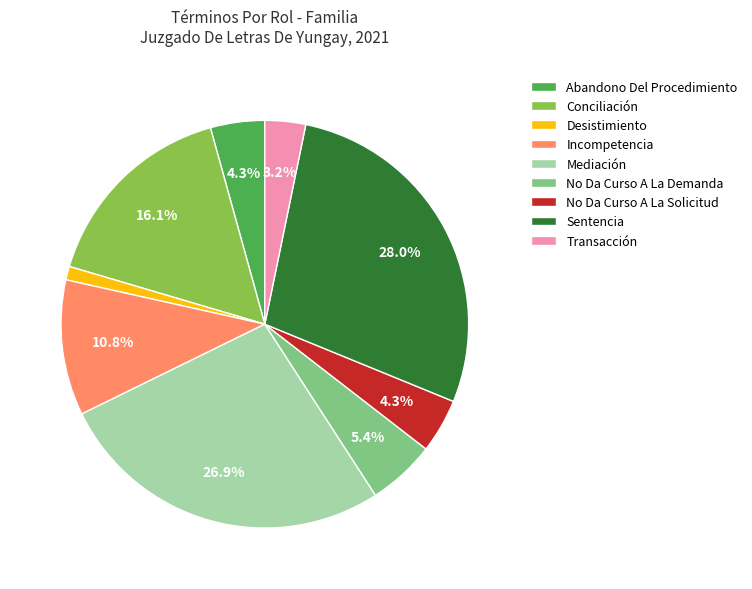

Is it true that Conciliación is 3% of the pie?

False